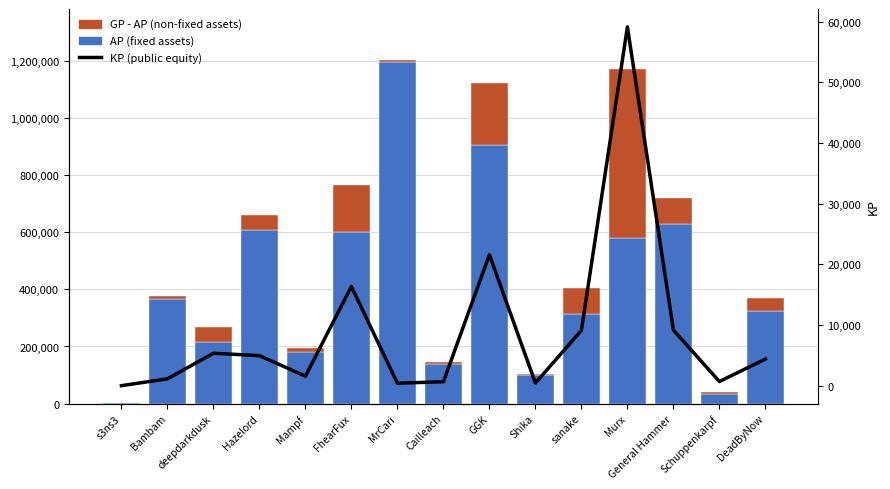

What position from the right is Bambam?

14